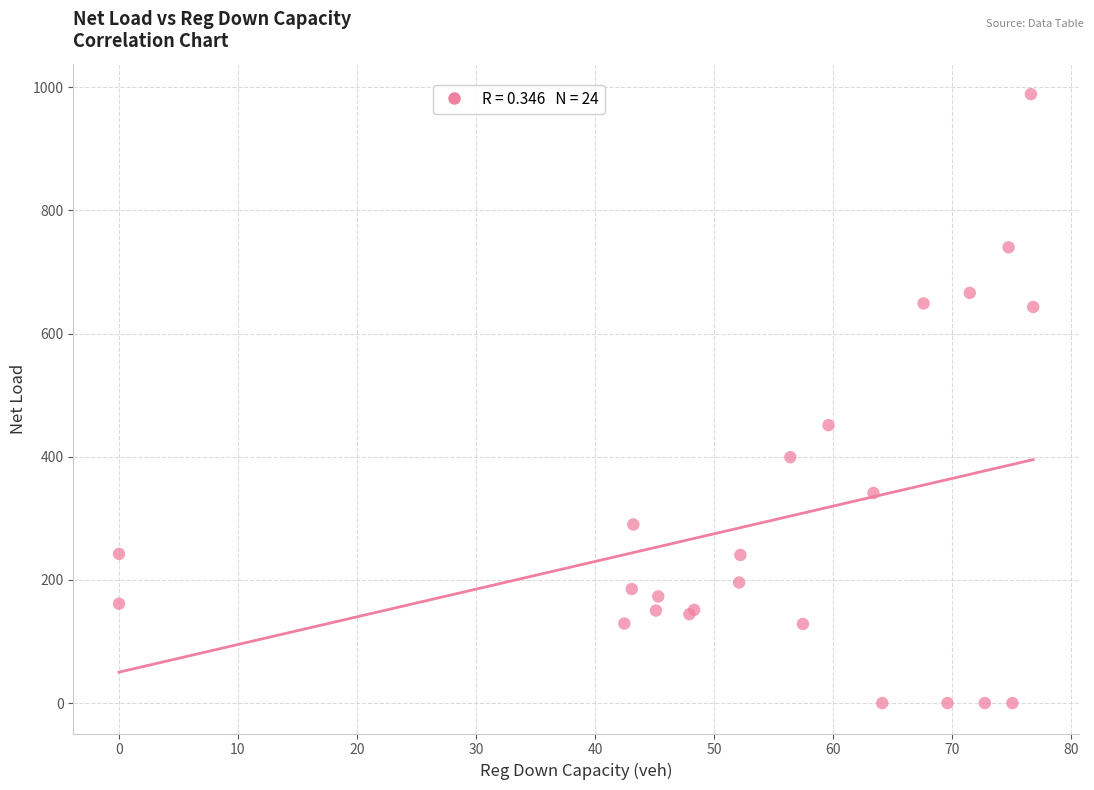

What Y value in the scatter plot is closest to 494?

451.2